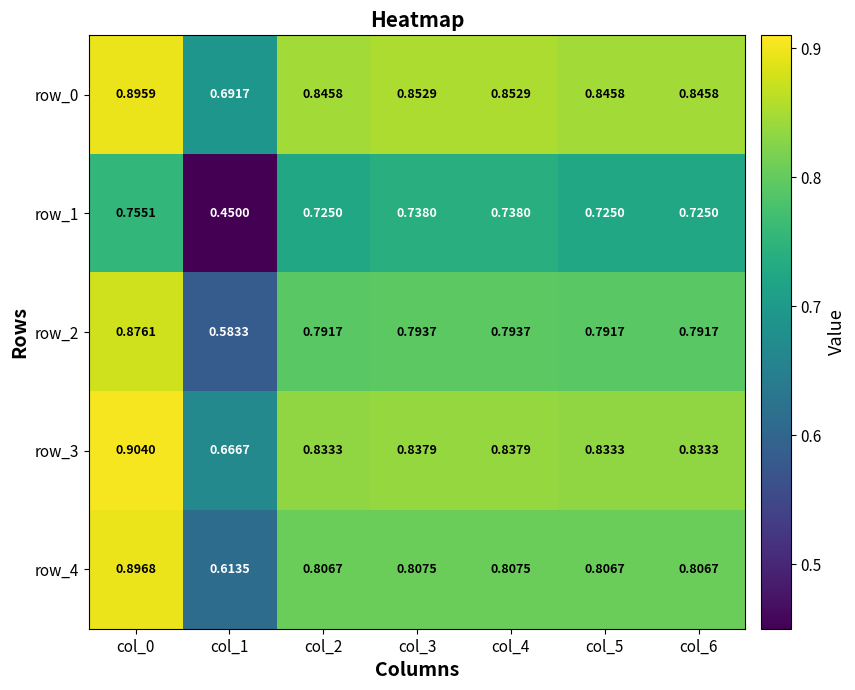

True or false: row_4 has a value of 0.3 at col_4.

False